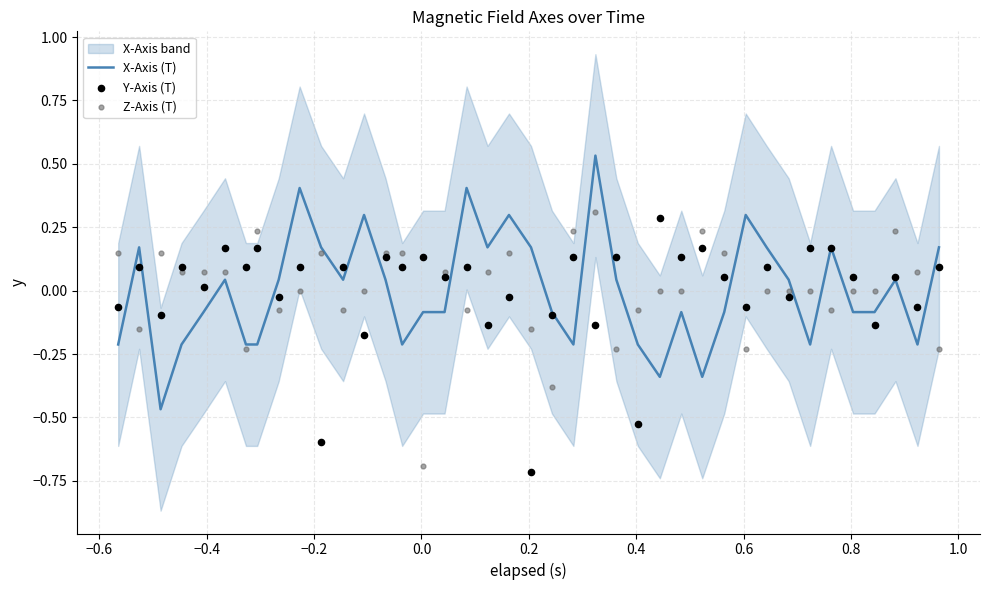

Is the value of X-Axis (T) at 19 greater than the value of Y-Axis (T) at 1.0?

Yes